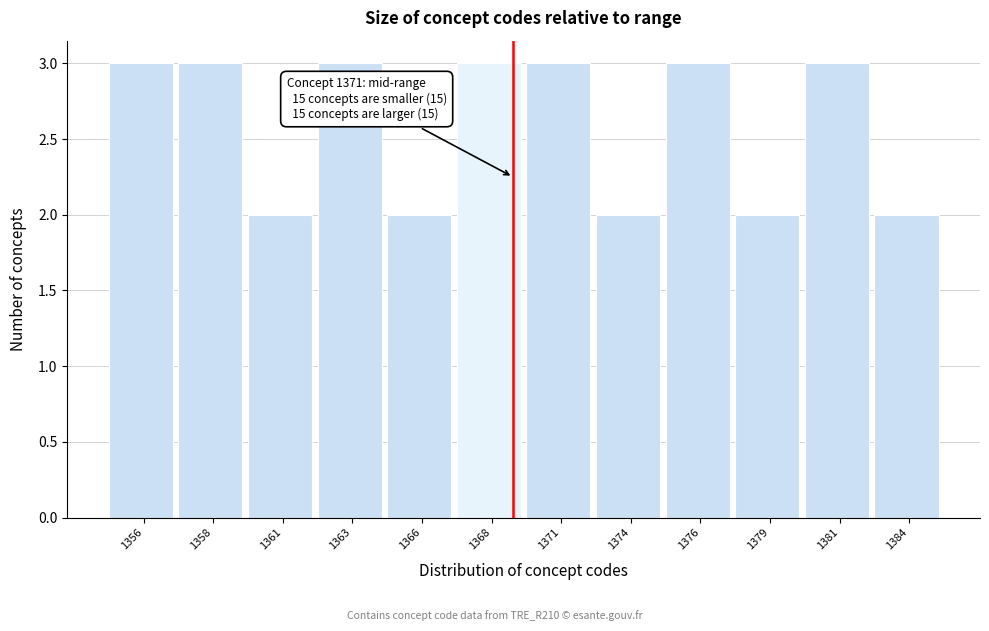

Reading left to right, list all the values displayed in this chart.

3	3	2	3	2	3	3	2	3	2	3	2